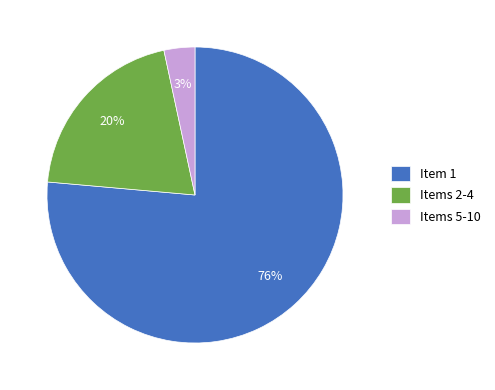

Which slice is the smallest?

Items 5-10